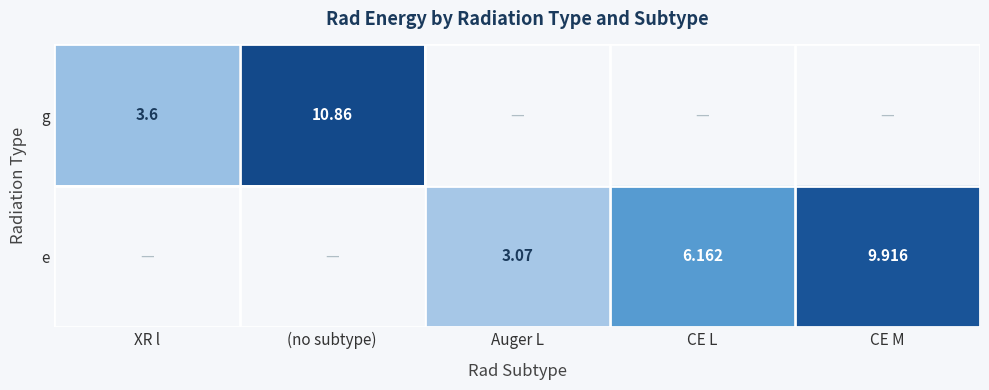

Which has a higher value, CE L or (no subtype)?

(no subtype)